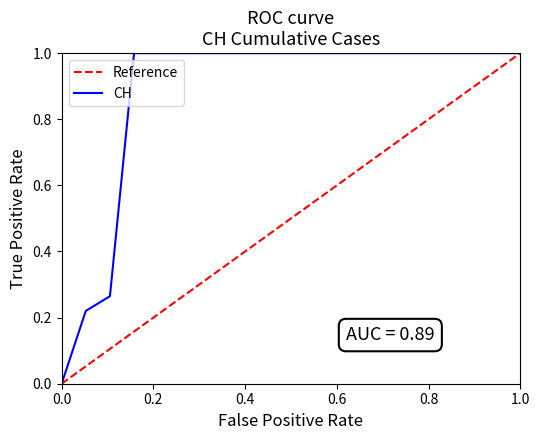

What is the maximum value for CH?

1.0